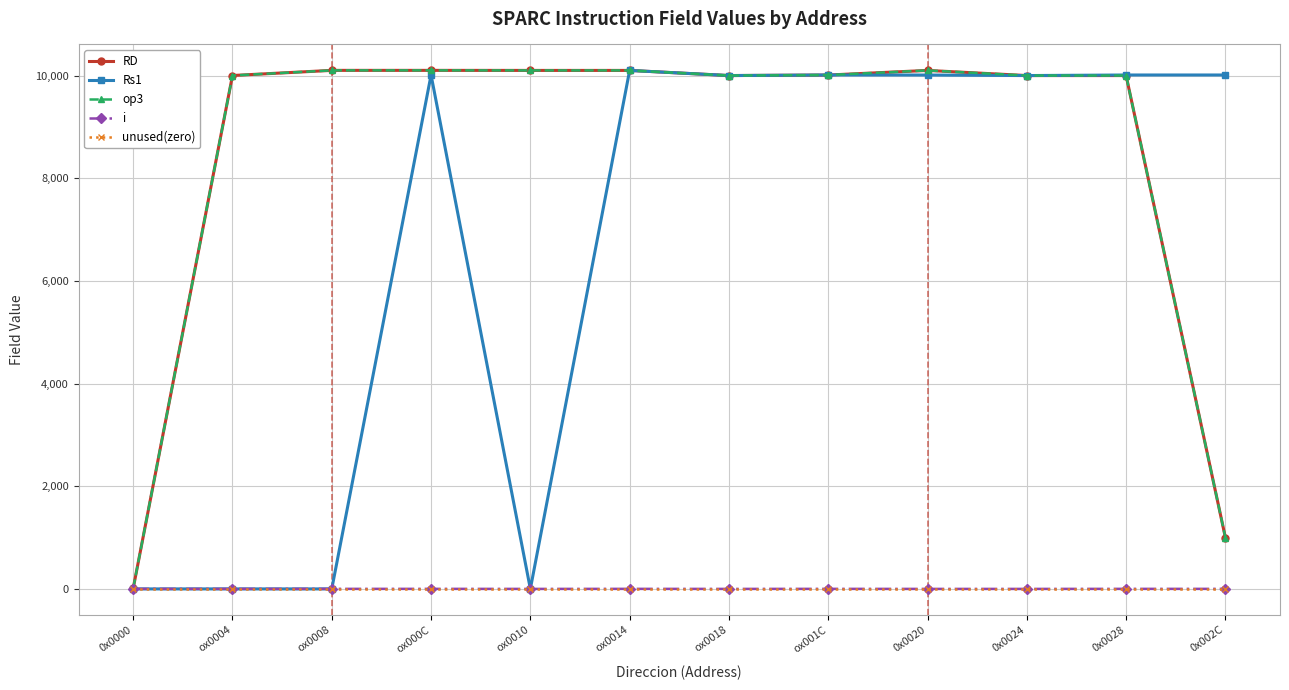

Reading left to right, what are all the values shown in this chart?

RD: 0x0000=10	ox0004=10001	ox0008=10101	ox000C=10101	ox0010=10100	ox0014=10100	ox0018=10000	ox001C=10010	0x0020=10100	0x0024=10000	0x0028=10000	0x002C=1000
Rs1: 0x0000=0	ox0004=0	ox0008=0	ox000C=10011	ox0010=0	ox0014=10100	ox0018=10000	ox001C=10011	0x0020=10010	0x0024=10000	0x0028=10011	0x002C=10011
op3: 0x0000=10	ox0004=10001	ox0008=10101	ox000C=10101	ox0010=10100	ox0014=10100	ox0018=10000	ox001C=10010	0x0020=10100	0x0024=10000	0x0028=10000	0x002C=1000
i: 0x0000=1	ox0004=1	ox0008=1	ox000C=1	ox0010=0	ox0014=1	ox0018=0	ox001C=1	0x0020=0	0x0024=0	0x0028=1	0x002C=1
unused(zero): 0x0000=0	ox0004=0	ox0008=0	ox000C=0	ox0010=0	ox0014=0	ox0018=0	ox001C=0	0x0020=0	0x0024=0	0x0028=0	0x002C=0